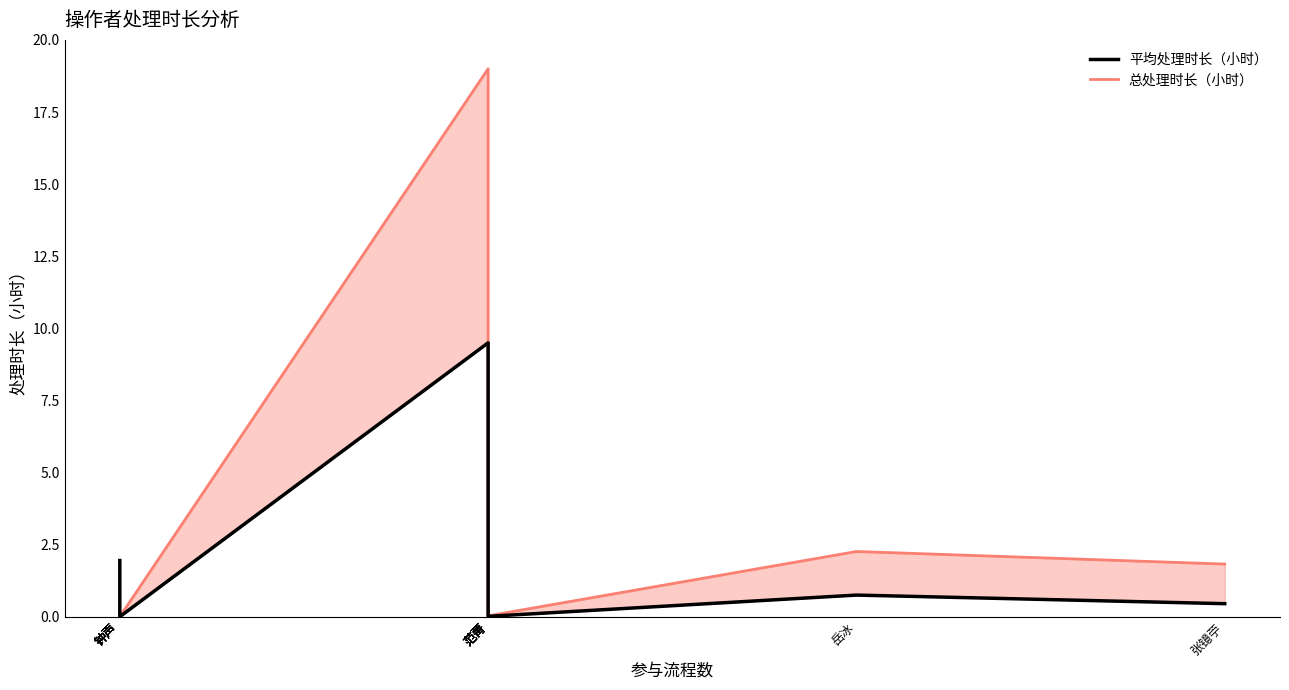

What is the greatest value displayed?

19.0